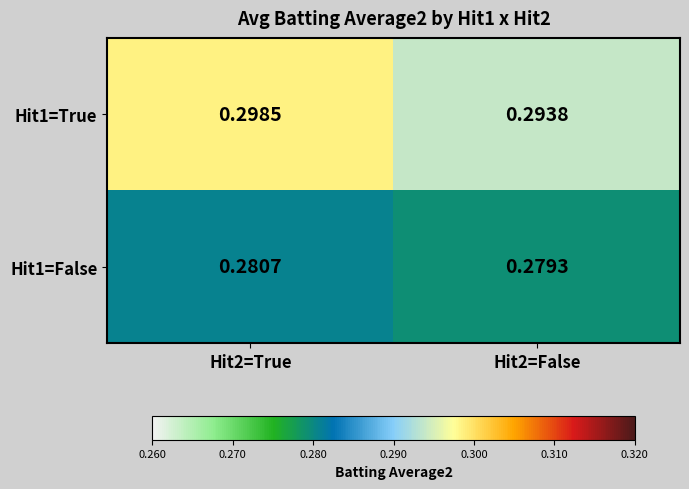

Which category has the highest value across all series?

Hit2=True